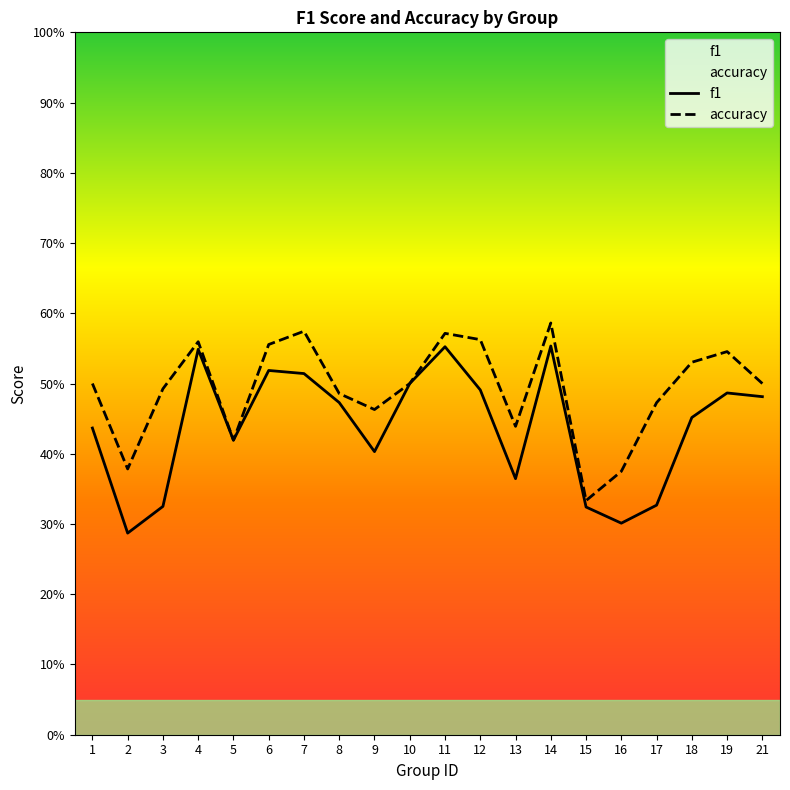

Reading left to right, what are all the values shown in this chart?

f1: 0.4	0.3	0.3	0.5	0.4	0.5	0.5	0.5	0.4	0.5	0.6	0.5	0.4	0.6	0.3	0.3	0.3	0.5	0.5	0.5
accuracy: 0.5	0.4	0.5	0.6	0.4	0.6	0.6	0.5	0.5	0.5	0.6	0.6	0.4	0.6	0.3	0.4	0.5	0.5	0.5	0.5